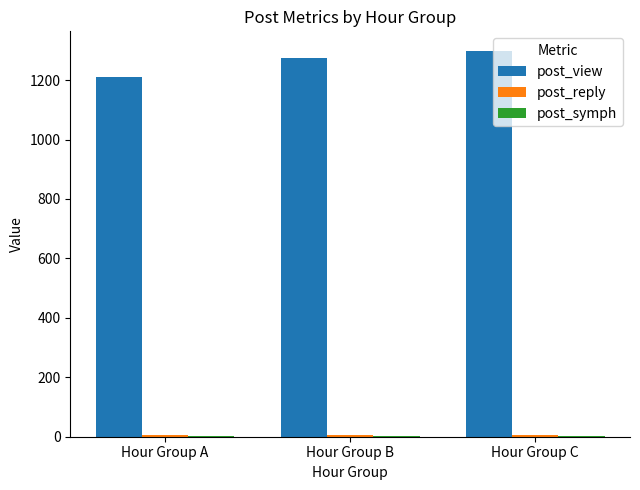

True or false: post_view has a value of 1210 at Hour Group A.

True